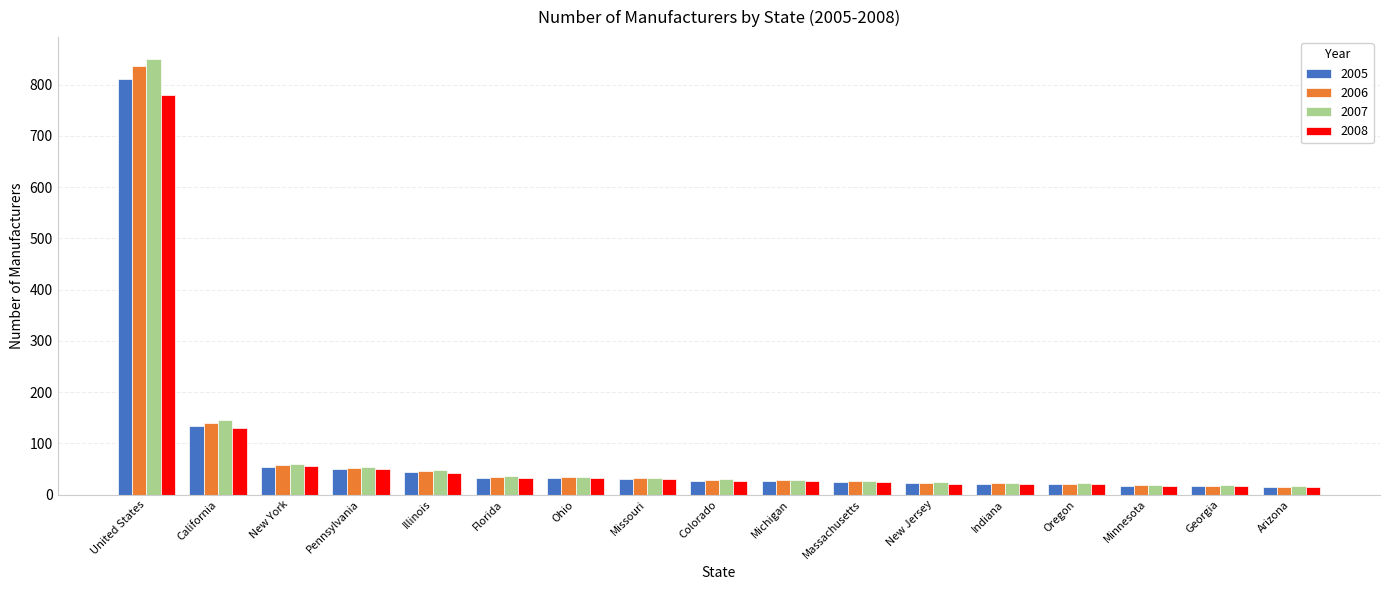

The value of 2008 at California is 130. True or false?

True